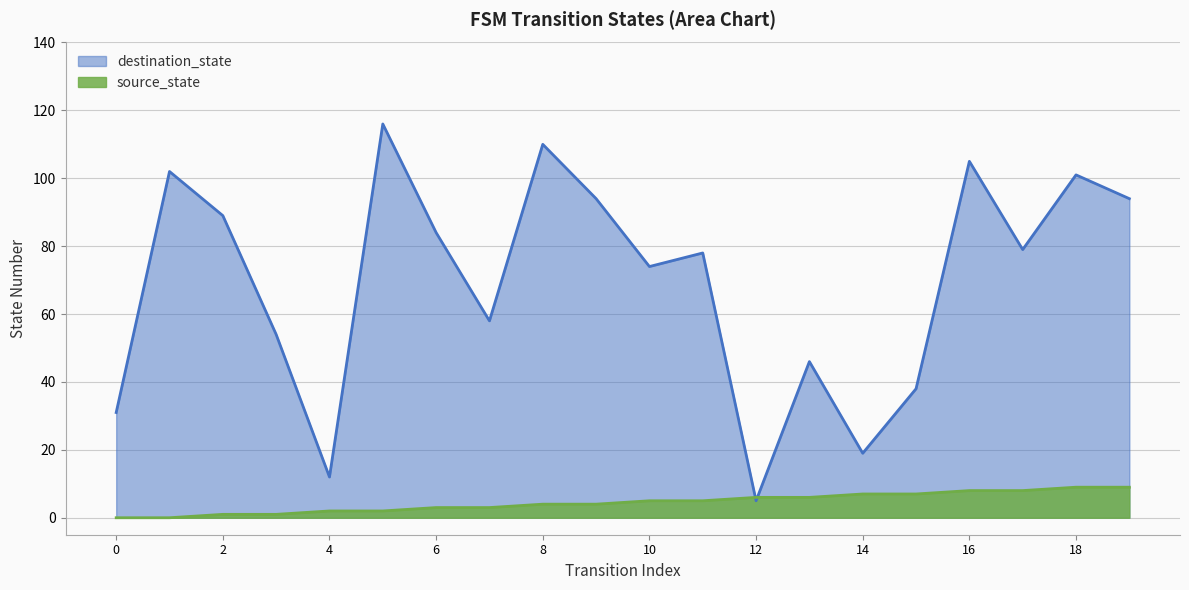

Reading right to left, transcribe all the data shown in this chart.

source_state: 19=9	18=9	17=8	16=8	15=7	14=7	13=6	12=6	11=5	10=5	9=4	8=4	7=3	6=3	5=2	4=2	3=1	2=1	1=0	0=0
destination_state: 19=94	18=101	17=79	16=105	15=38	14=19	13=46	12=5	11=78	10=74	9=94	8=110	7=58	6=84	5=116	4=12	3=54	2=89	1=102	0=31